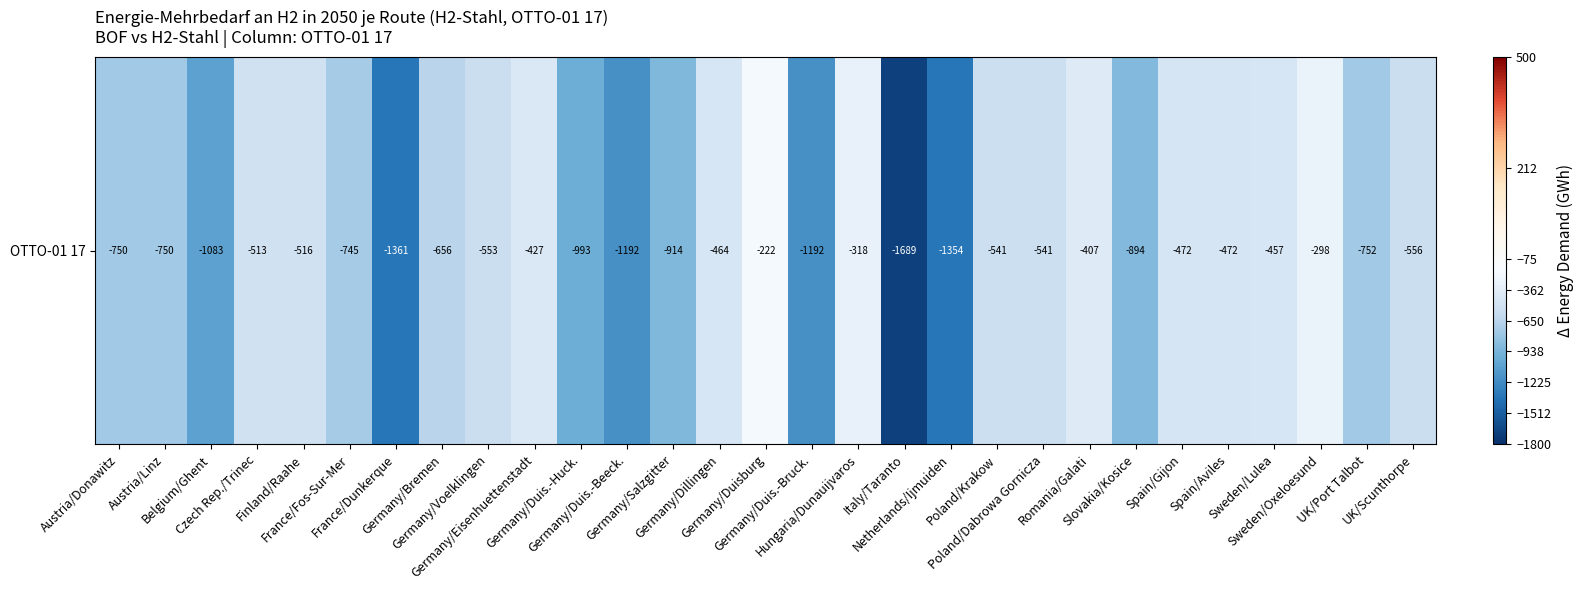

What is the sum of the values at Germany/Dillingen and Belgium/Ghent?

-1546.3